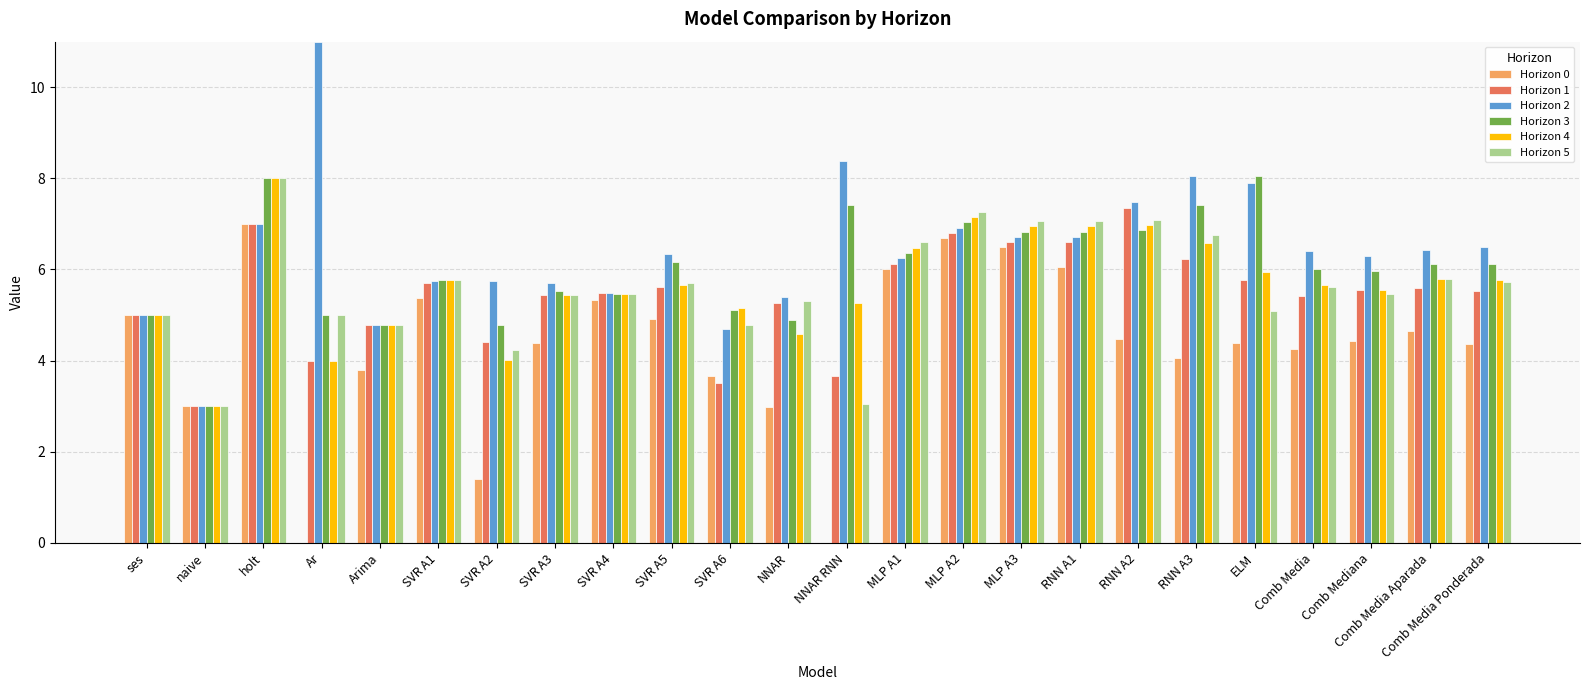

Which series changed the most between Ar and SVR A6?

Horizon 2